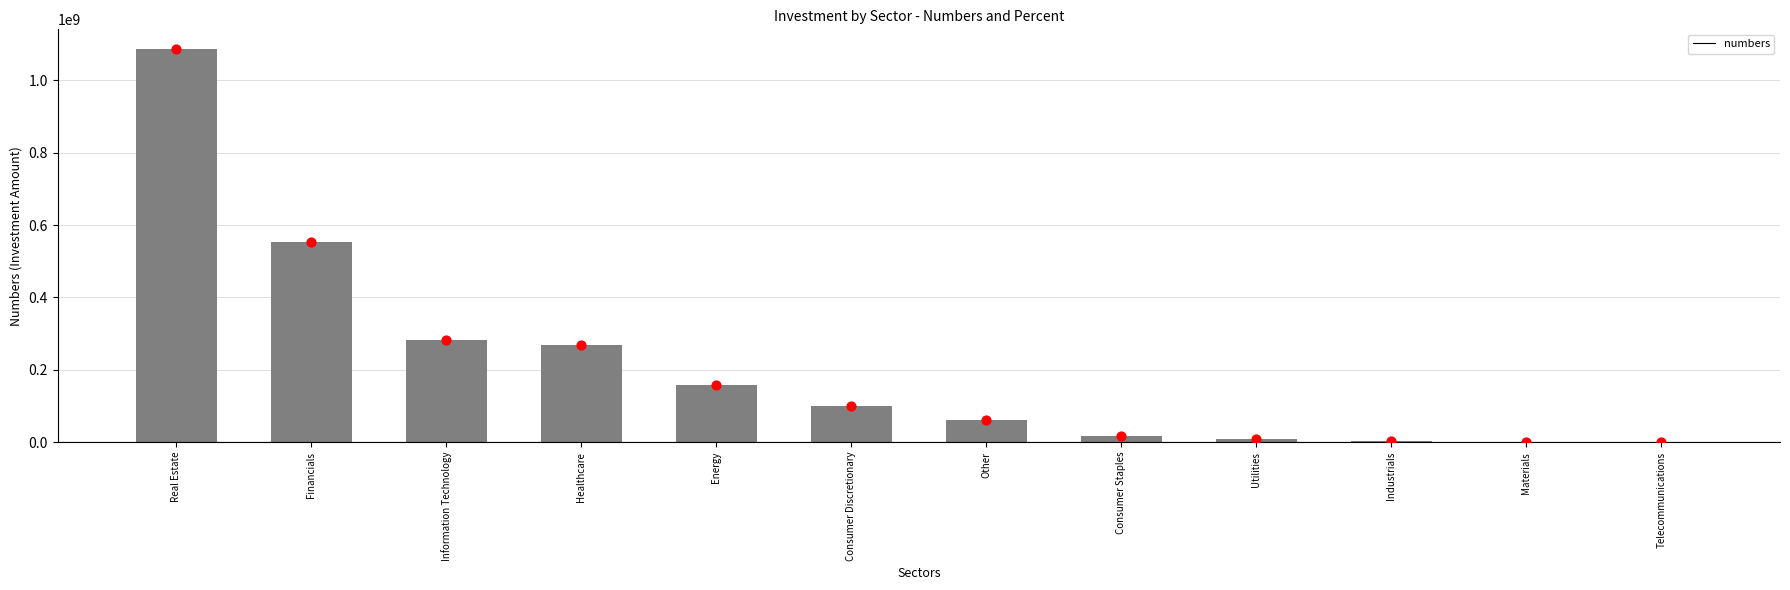

Between Information Technology and Financials, which is larger?

Financials